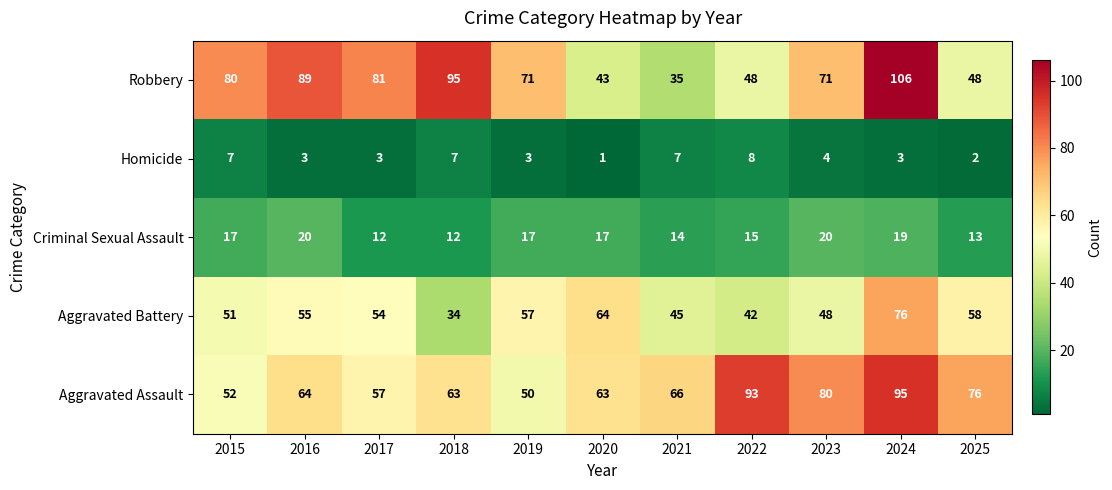

List the series in order of their peak value, lowest first.

Homicide, Criminal Sexual Assault, Aggravated Battery, Aggravated Assault, Robbery